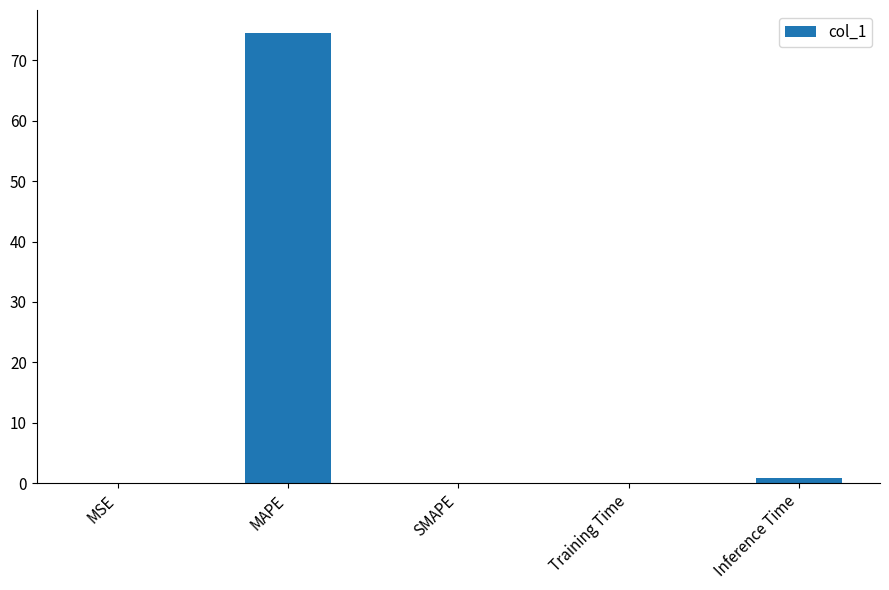

What is the difference between the values at Training Time and MAPE?

74.5